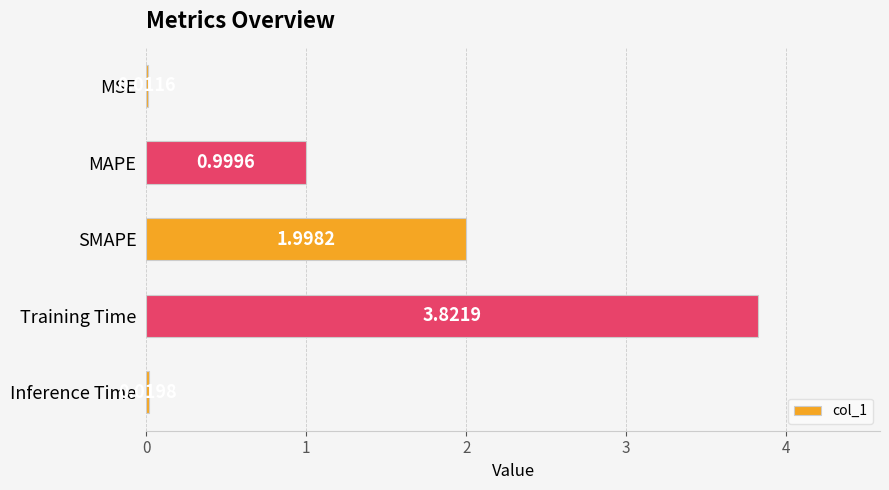

What is the sum of all values?

6.9